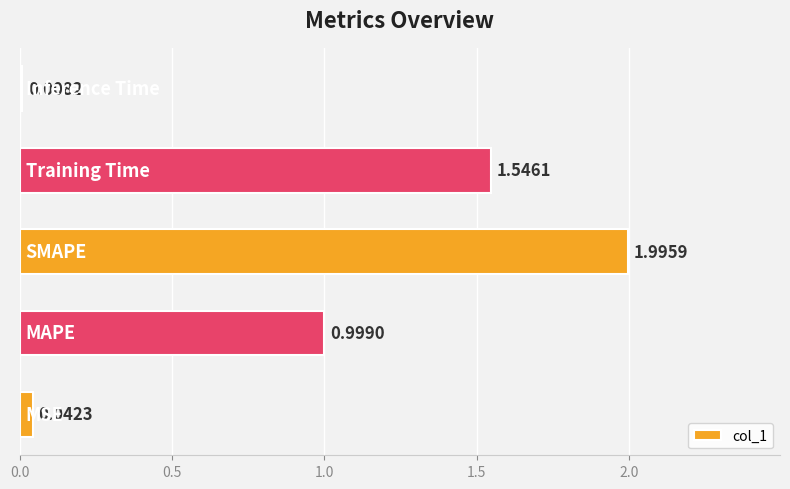

What is the sum of all values?

4.6